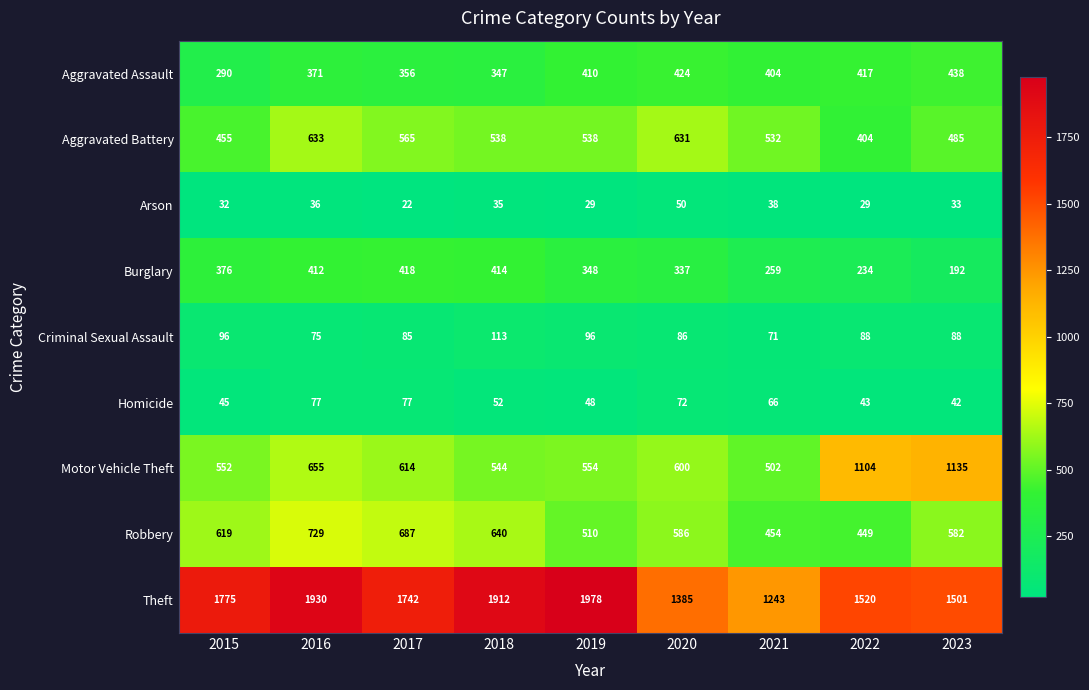

How many series are shown in this chart?

9